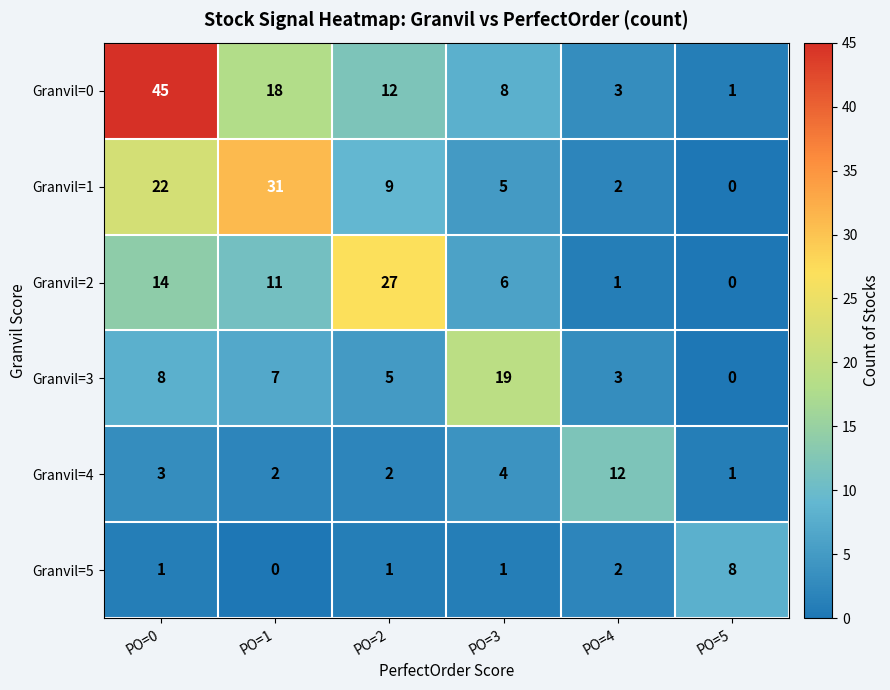

At which category is the sum across all series the highest?

PO=0